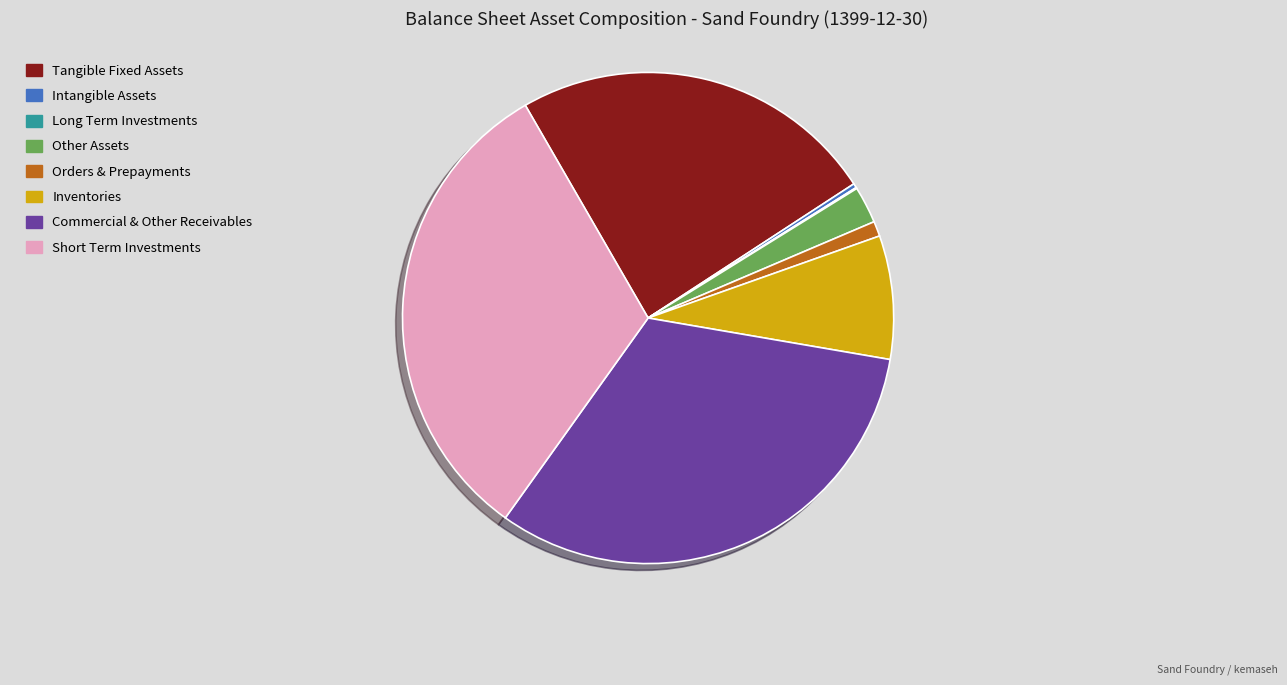

Does Other Assets represent more than half of the total?

No